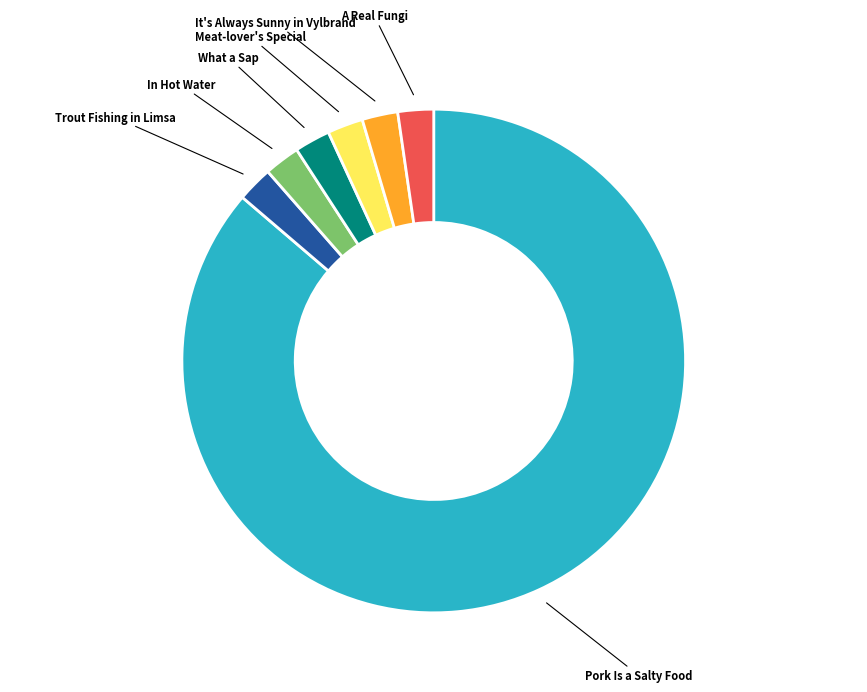

Which has a higher value, What a Sap or Pork Is a Salty Food?

Pork Is a Salty Food